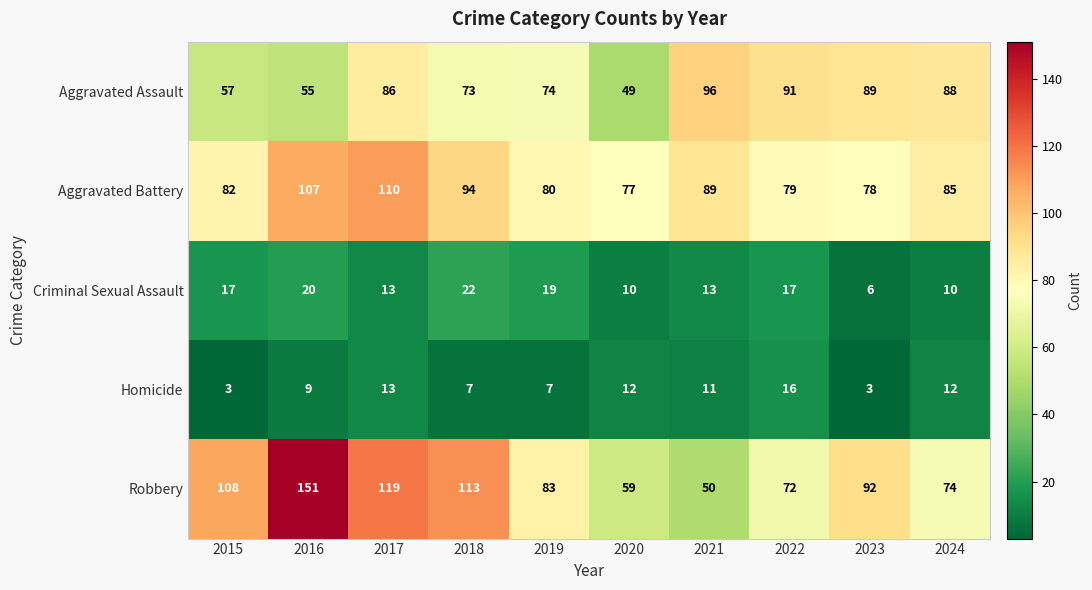

What is the minimum value shown in the chart?

3